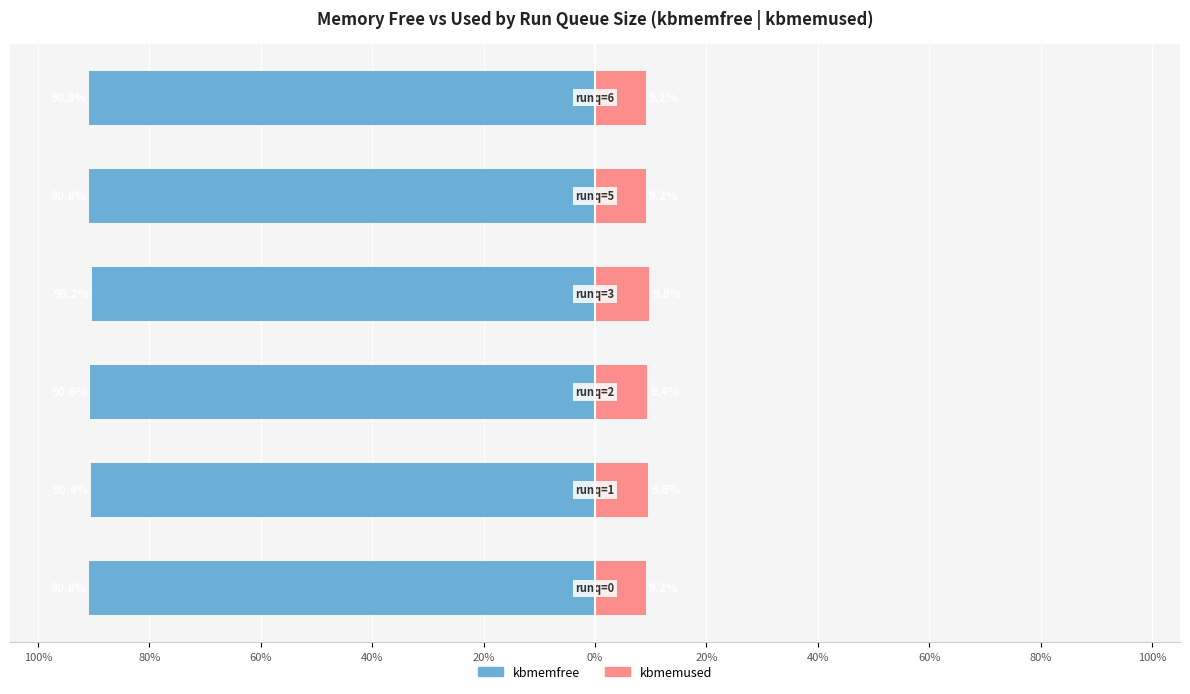

What is the minimum value shown in the chart?

-90.8